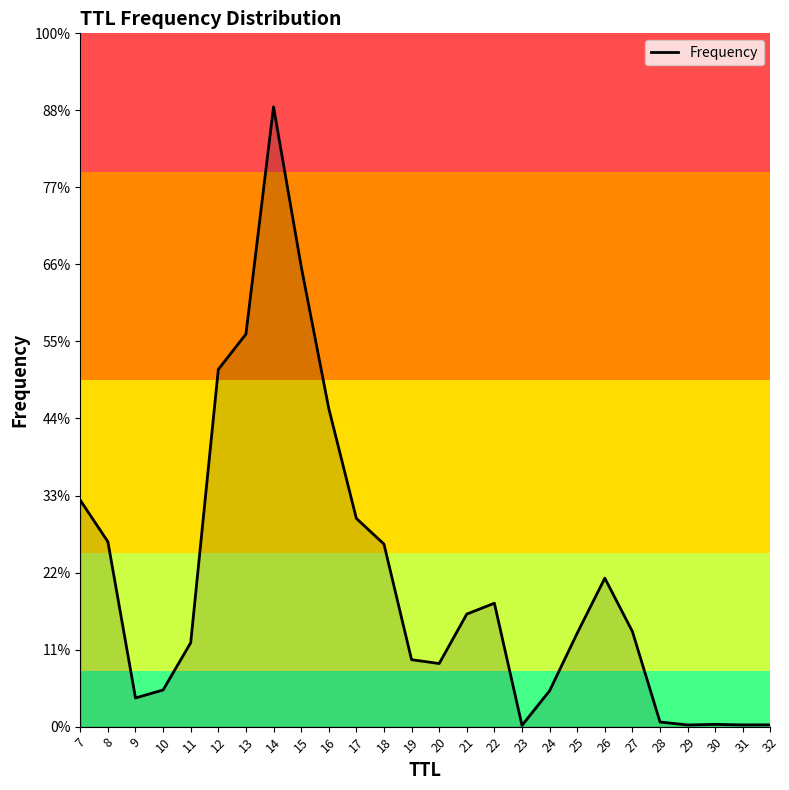

Approximately how many times larger is the value at 20 compared to 32?

35.6